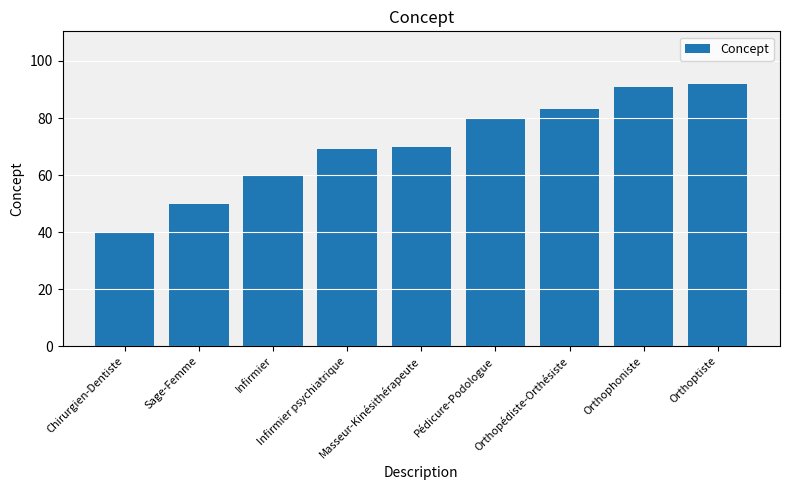

What is the difference between the values at Infirmier and Chirurgien-Dentiste?

20